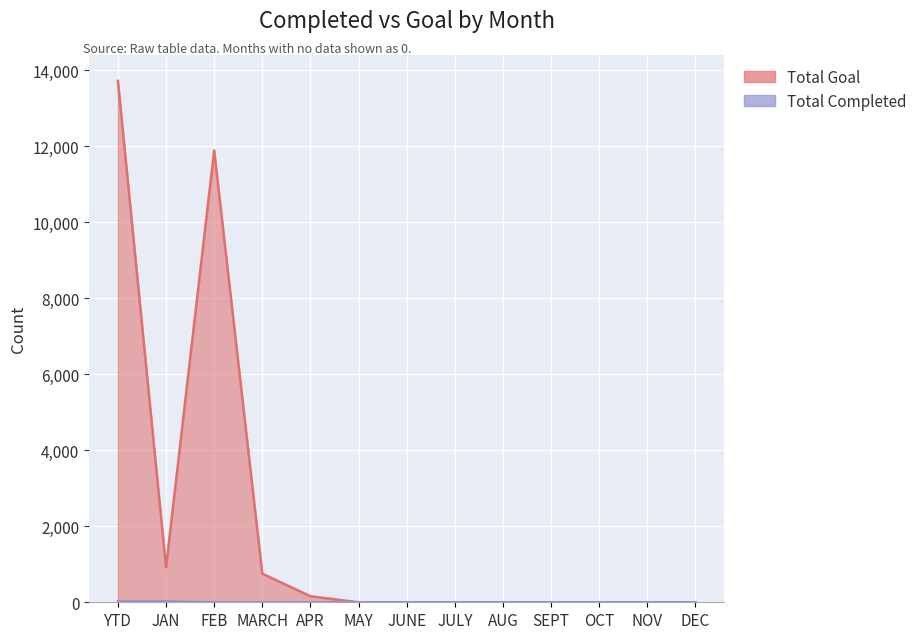

At which category does Total Goal reach its first local valley?

JAN